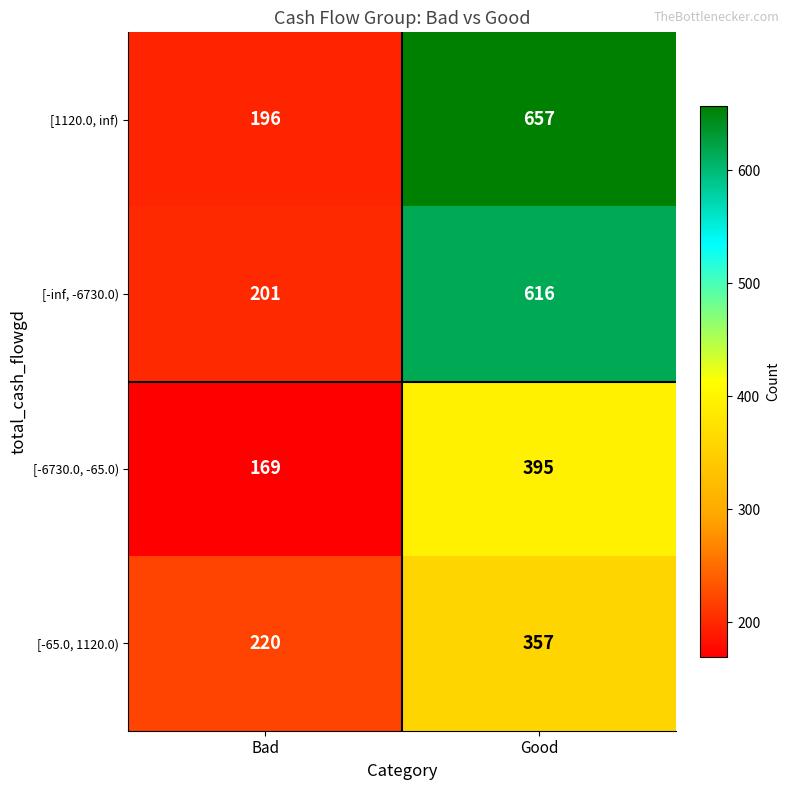

At which label does [-65.0, 1120.0) reach its peak?

Good